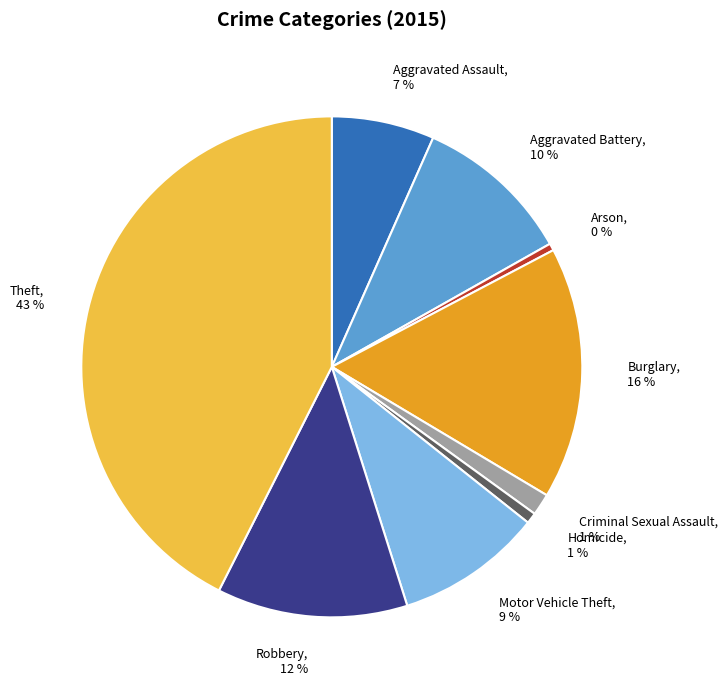

Is there a majority slice in this chart?

No